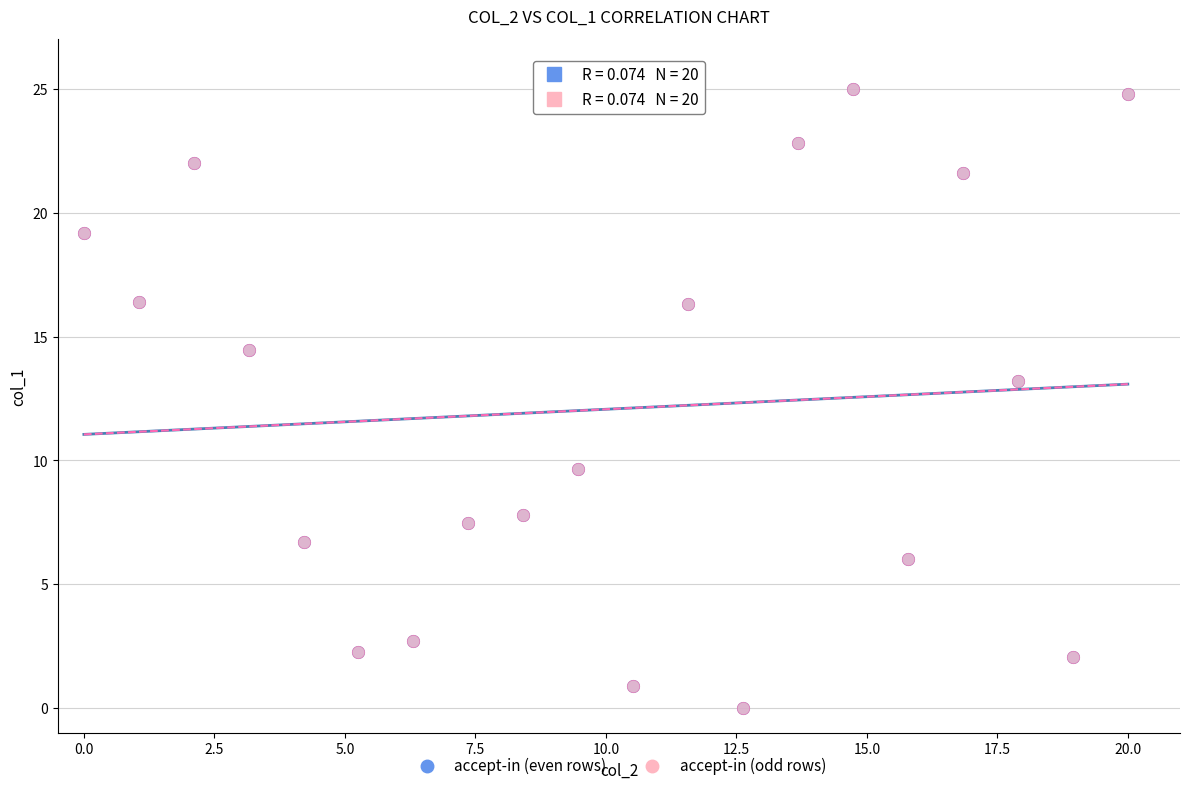

What are all the series names shown in the legend?

accept-in (even rows), accept-in (odd rows)